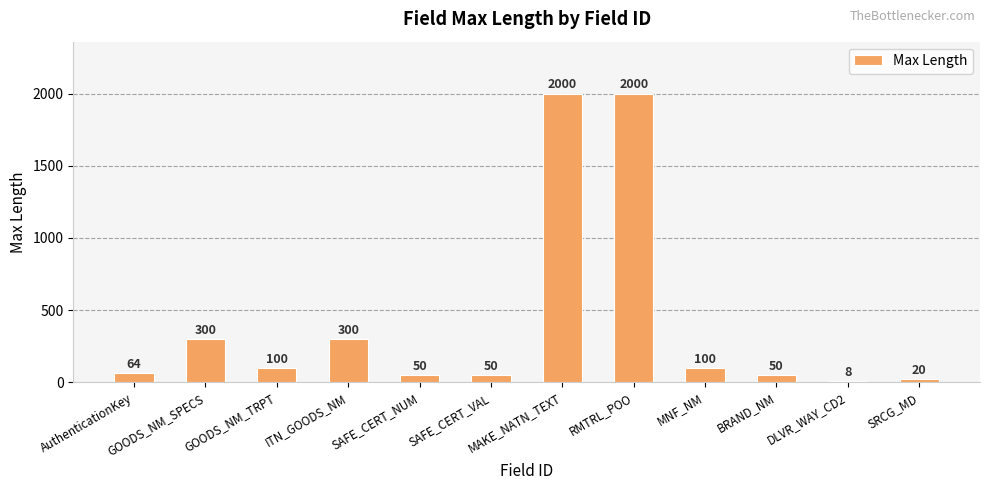

Reading right to left, list all the values displayed in this chart.

SRCG_MD=20	DLVR_WAY_CD2=8	BRAND_NM=50	MNF_NM=100	RMTRL_POO=2000	MAKE_NATN_TEXT=2000	SAFE_CERT_VAL=50	SAFE_CERT_NUM=50	ITN_GOODS_NM=300	GOODS_NM_TRPT=100	GOODS_NM_SPECS=300	AuthenticationKey=64